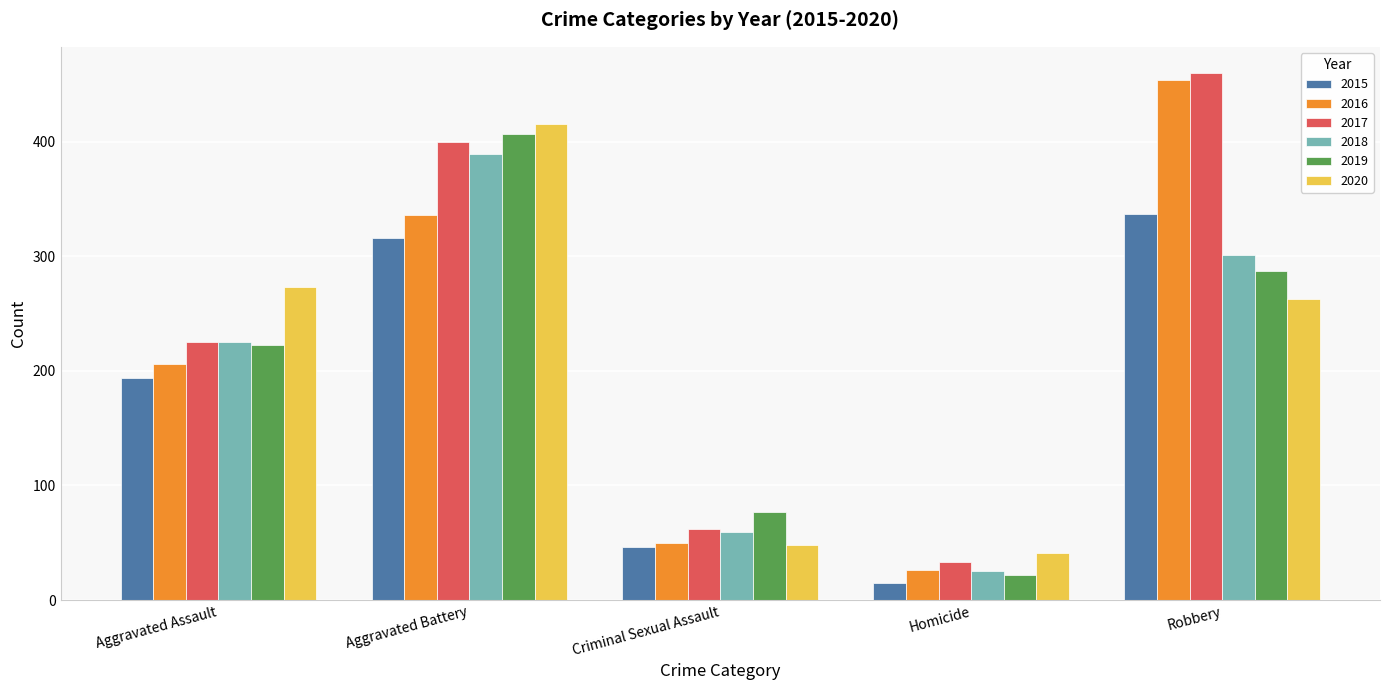

What is the spread (max minus min) of values at Criminal Sexual Assault?

31